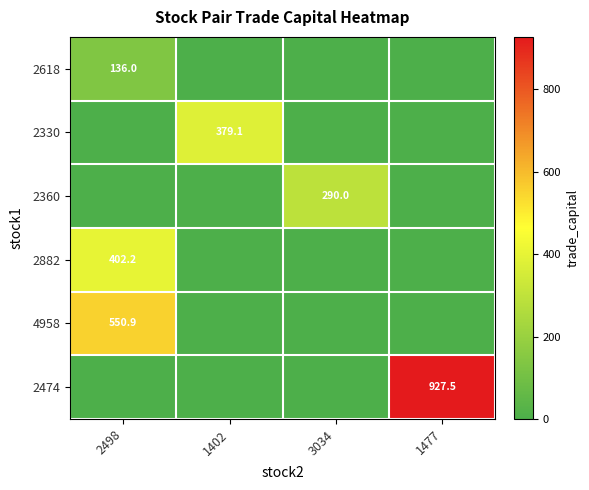

The value of 4958 at 2498 is 550.9. True or false?

True